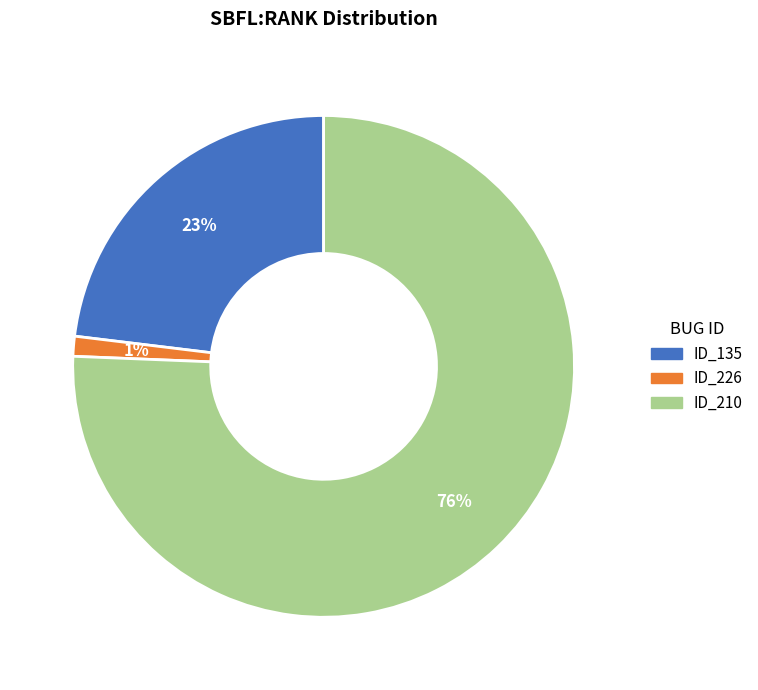

Does any single category account for the majority?

Yes